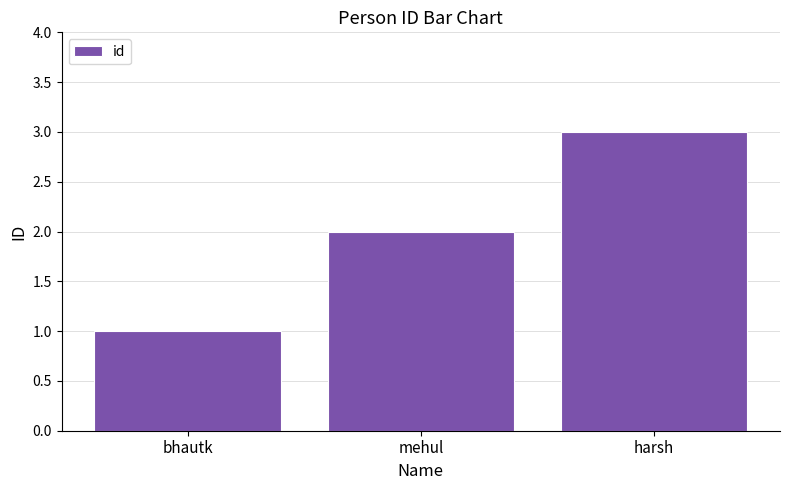

What is the label of the 3rd bar from the right?

bhautk